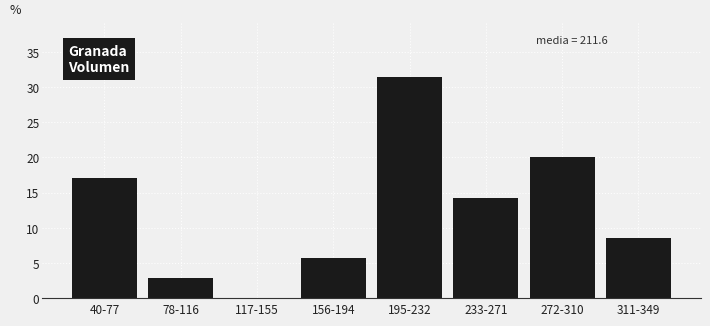

Reading left to right, list all the values displayed in this chart.

40-77=17.1	78-116=2.9	117-155=0.0	156-194=5.7	195-232=31.4	233-271=14.3	272-310=20.0	311-349=8.6